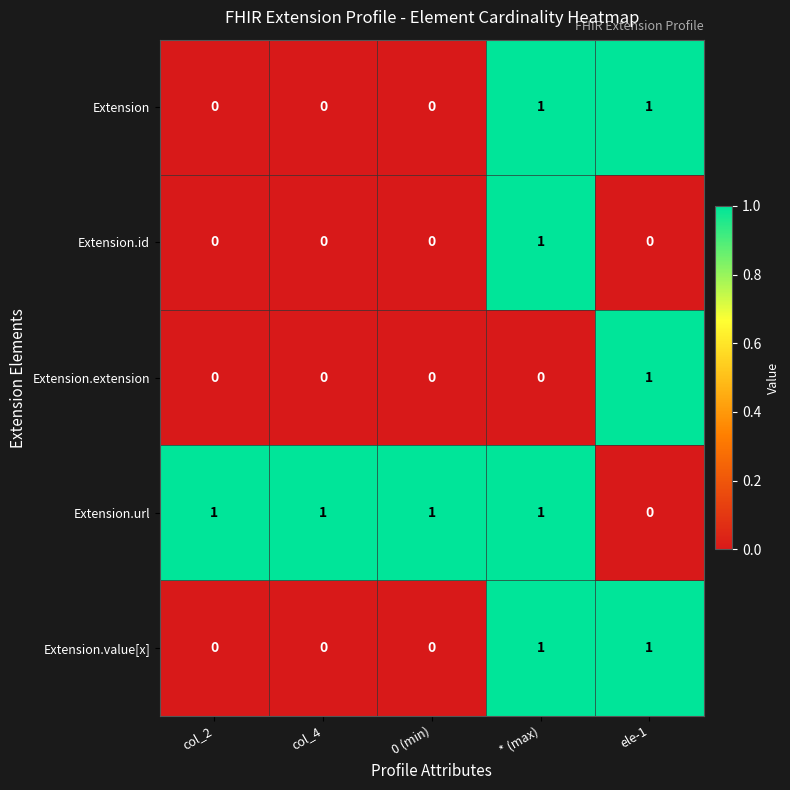

At which category is the sum across all series the highest?

* (max)